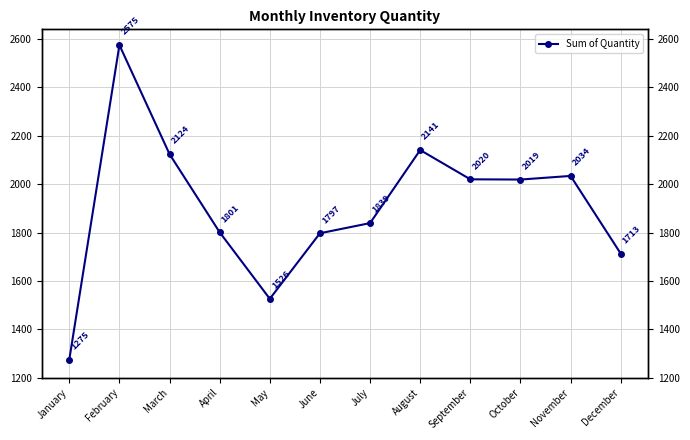

What is the greatest value displayed?

2575